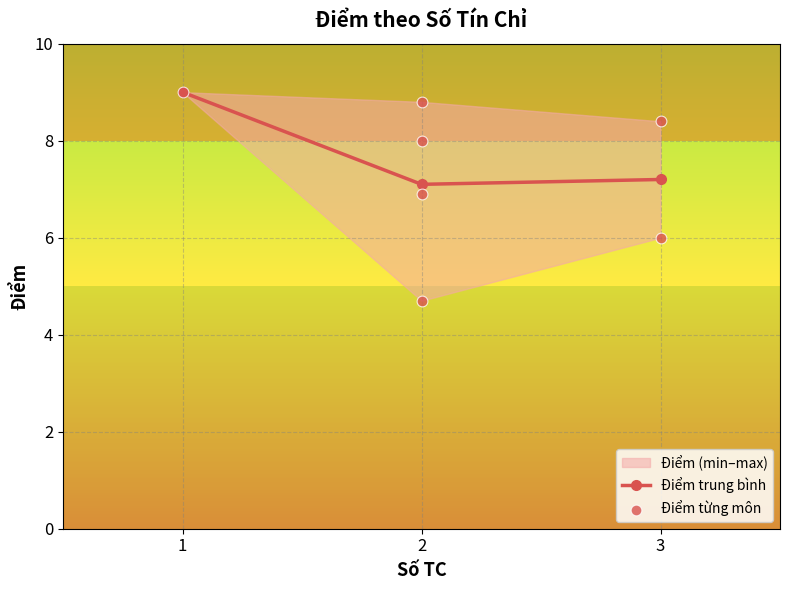

True or false: Điểm trung bình has a value of 9.0 at 1.

True